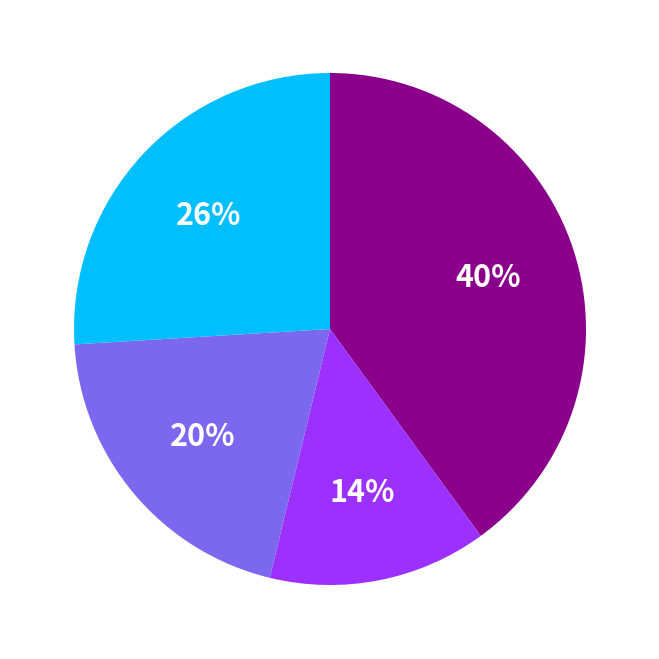

To the nearest percent, what is the average slice percentage?

25%